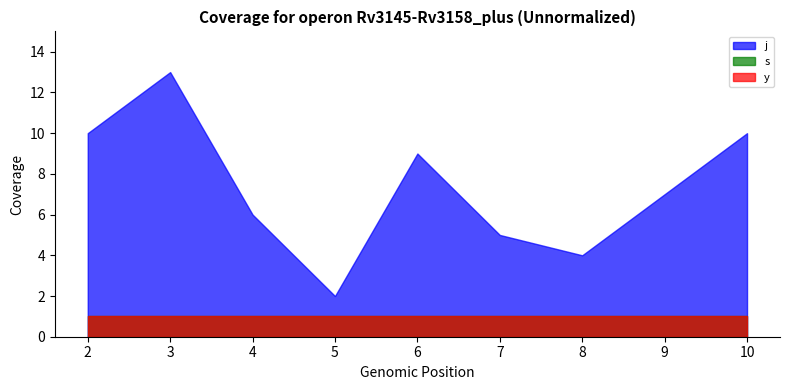

Rank the series at 7 from lowest to highest value.

s, y, j